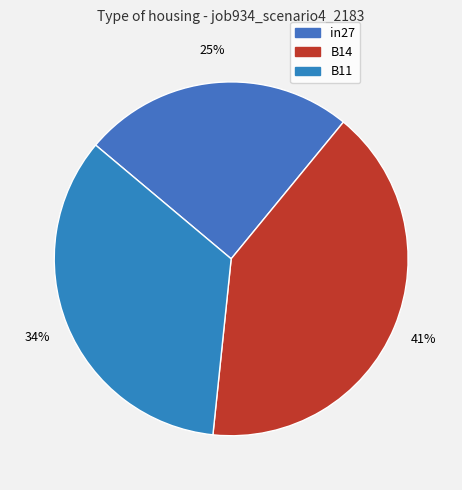

To the nearest percent, what is the average slice percentage?

33%